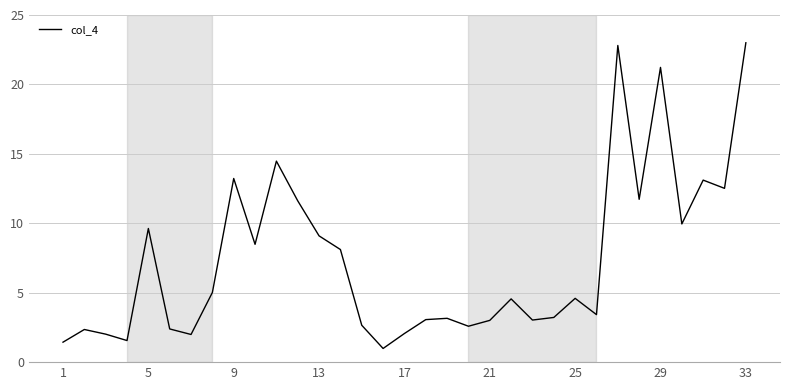

What is the difference between the maximum and minimum values?

22.0